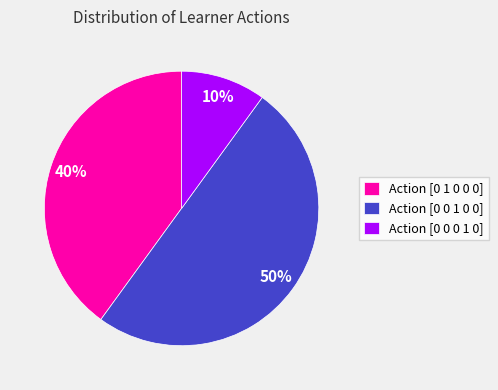

How many slices are in this pie chart?

3